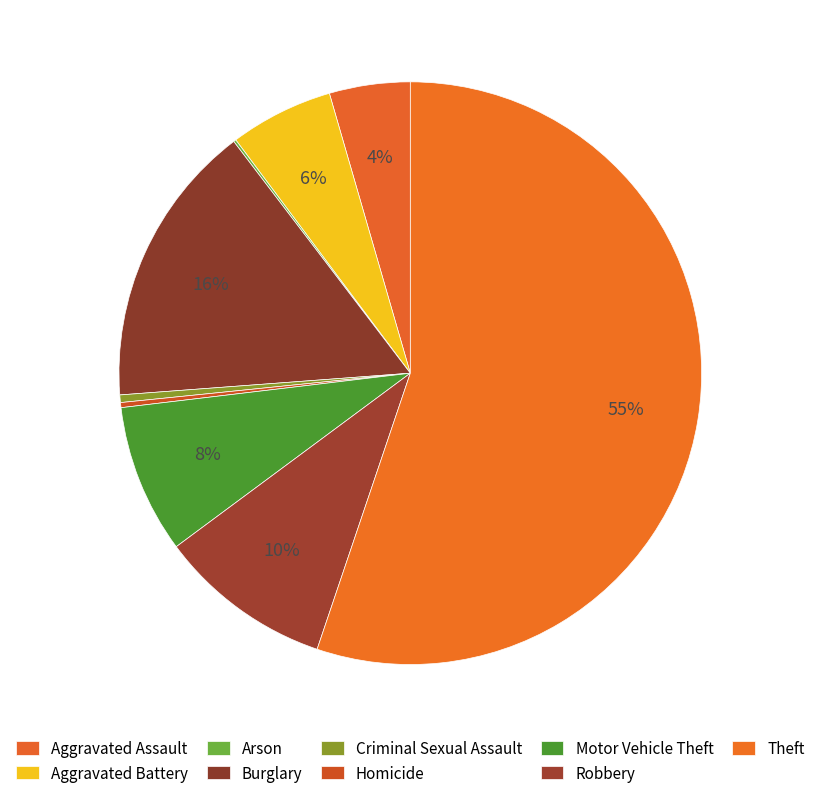

Does Theft represent more than half of the total?

Yes